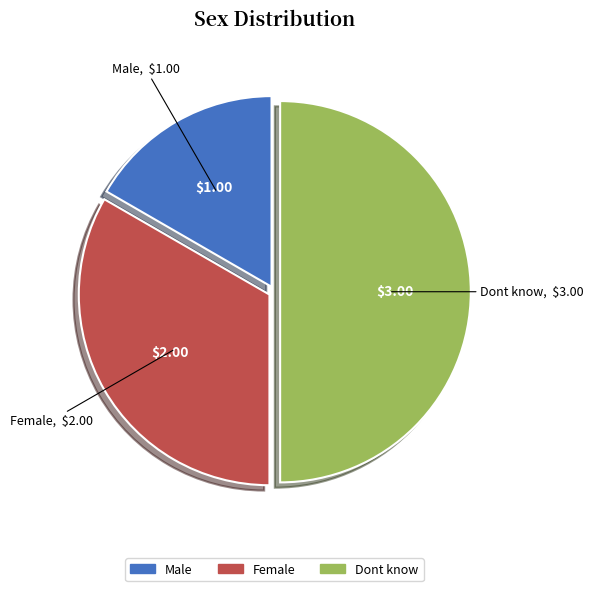

Which category has the smallest portion of the pie?

Male